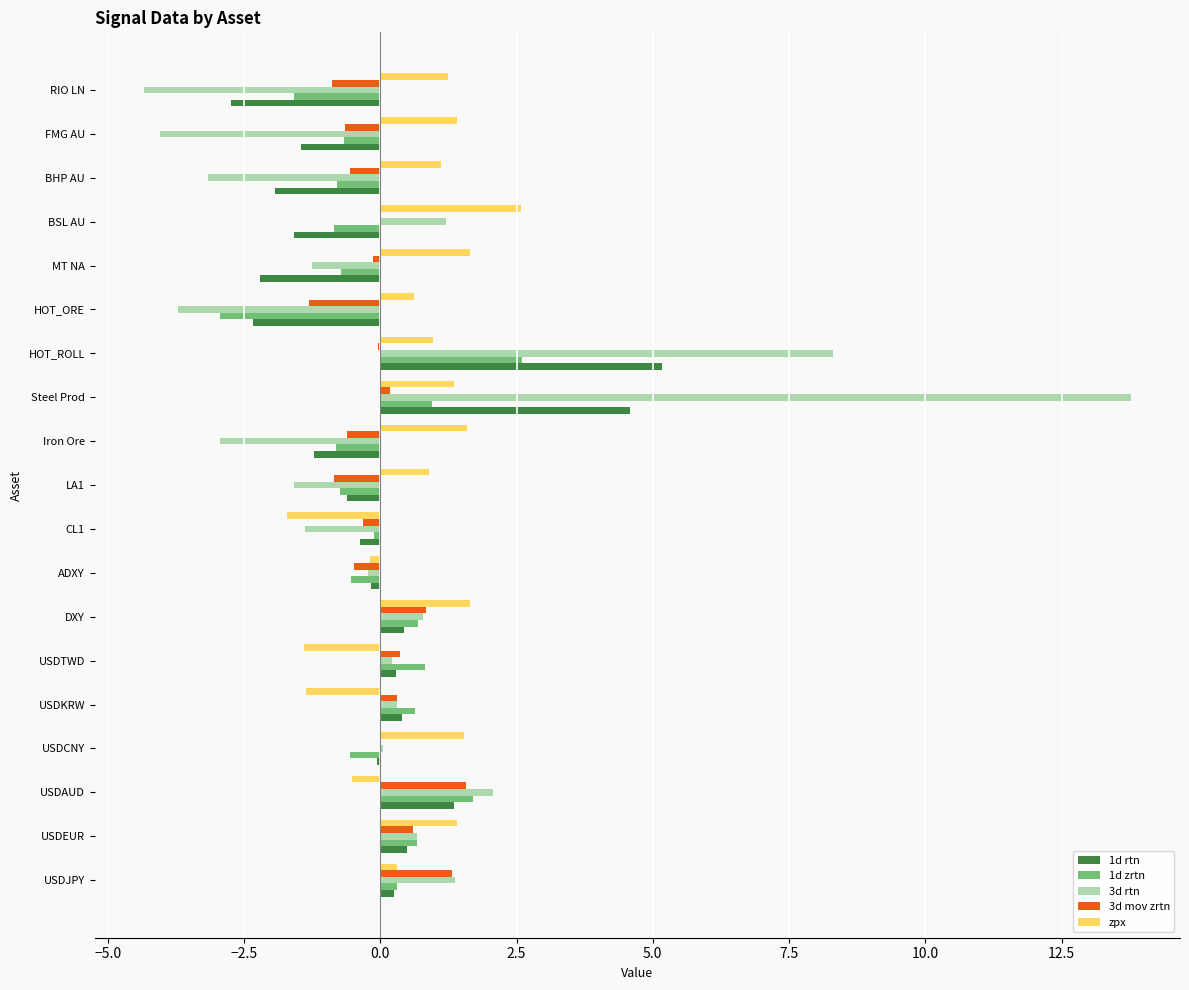

The 3d rtn series shows -4.0 at FMG AU. True or false?

True